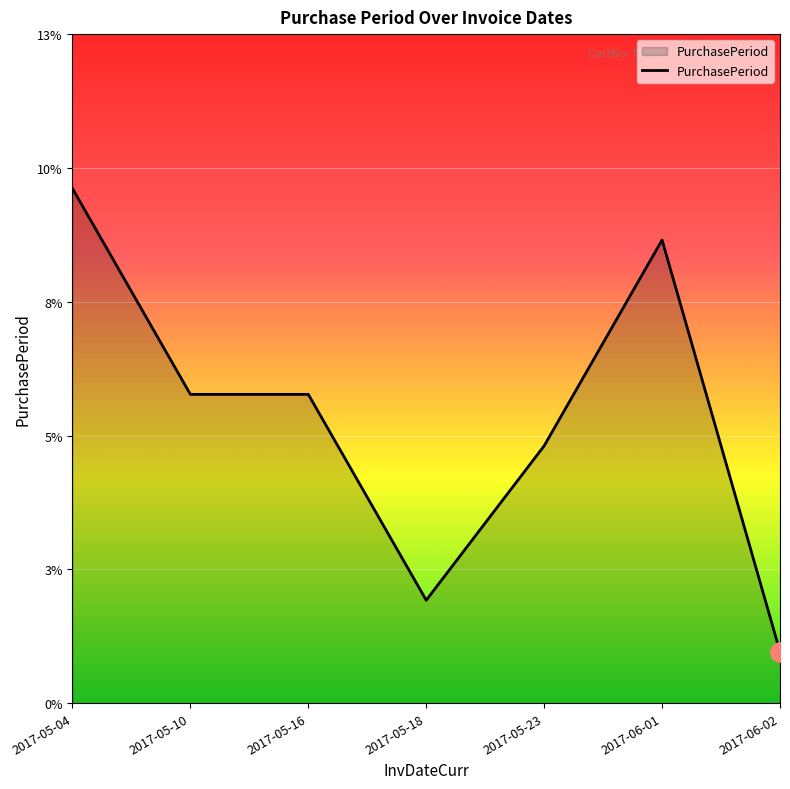

The chart shows a value of 18 at 2017-05-04. True or false?

False